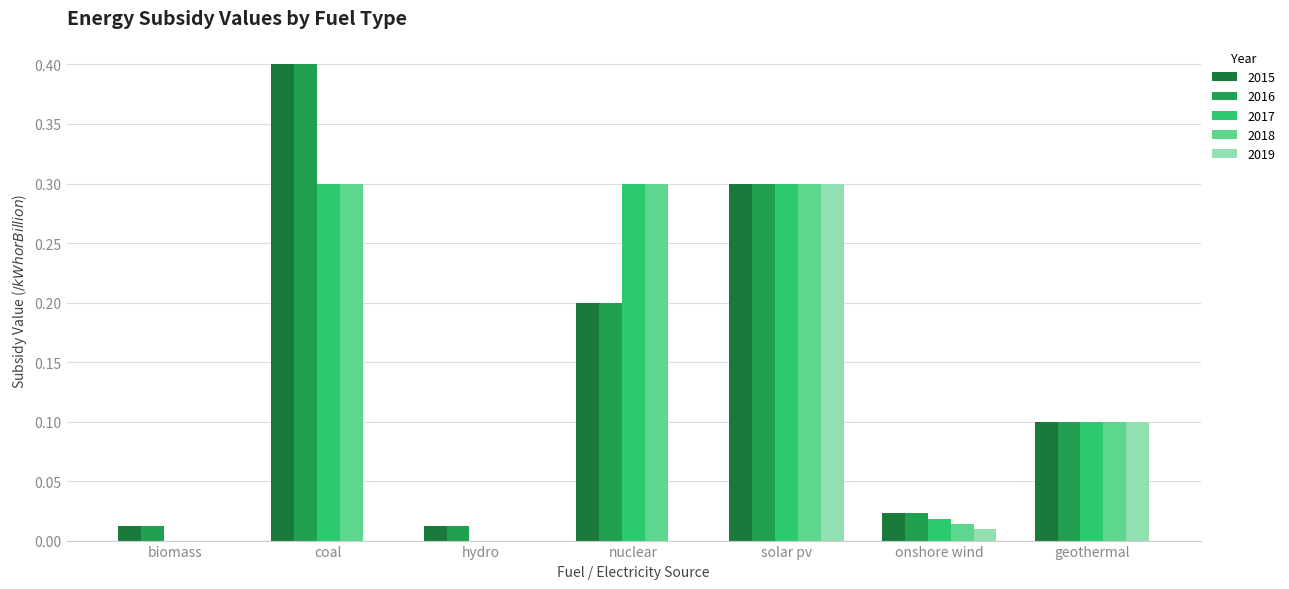

Is it true that 2017 equals 0.0 at biomass?

True